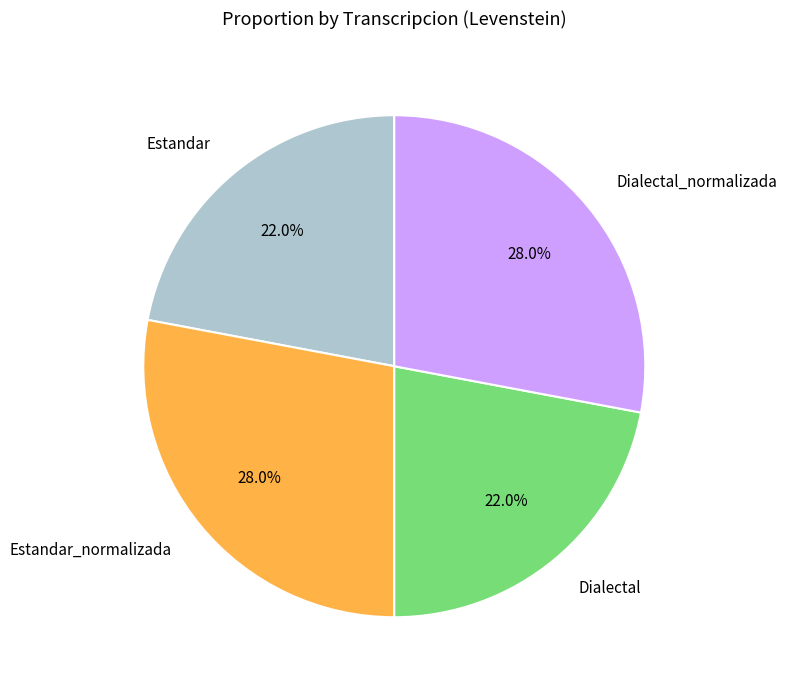

Count the number of slices in the pie.

4